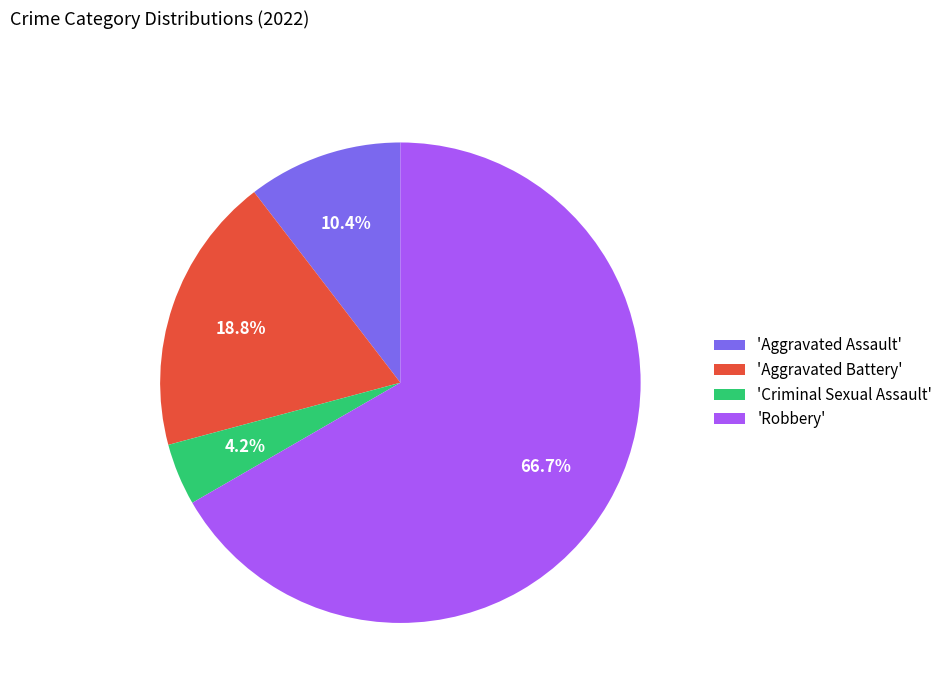

To the nearest percent, what is the average slice percentage?

25%